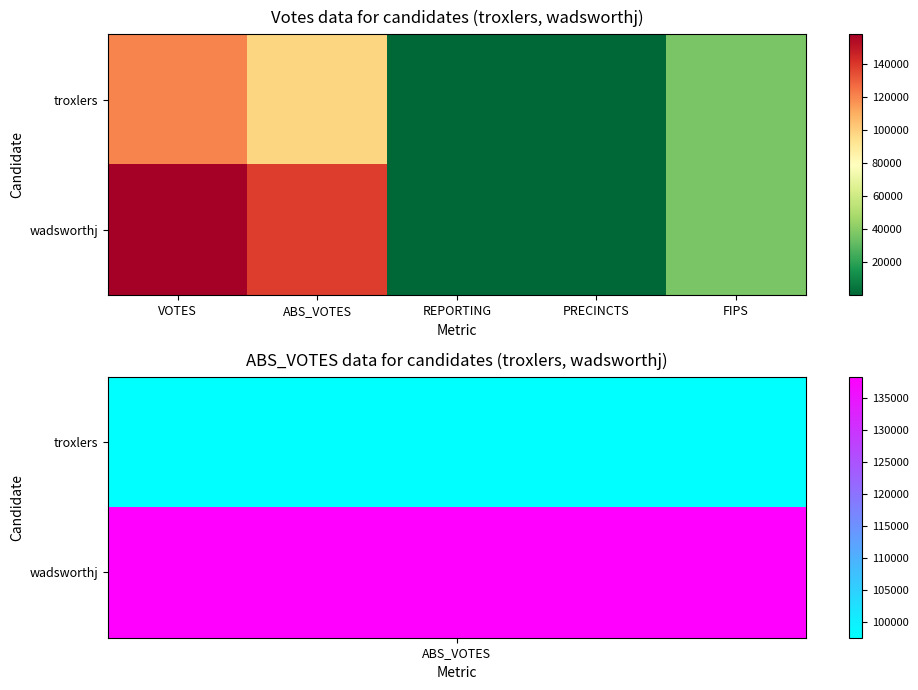

Reading left to right, list all the values displayed in this chart.

troxlers: VOTES=120688	ABS_VOTES=97514	REPORTING=165	PRECINCTS=165	FIPS=37081
wadsworthj: VOTES=157827	ABS_VOTES=138283	REPORTING=165	PRECINCTS=165	FIPS=37081